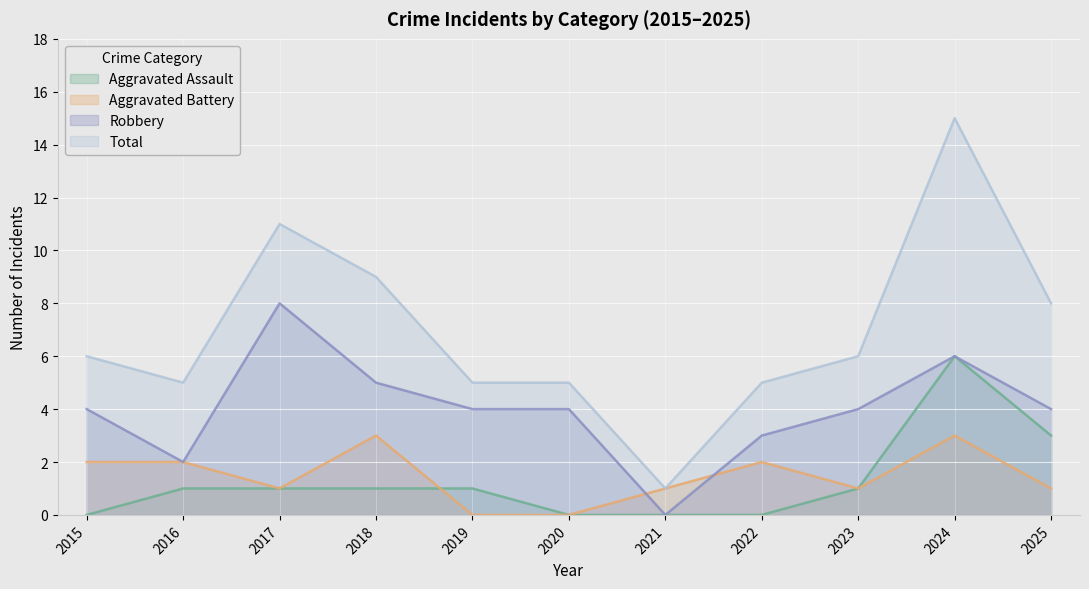

What is the approximate value of Total at 2017, to the nearest 10?

10